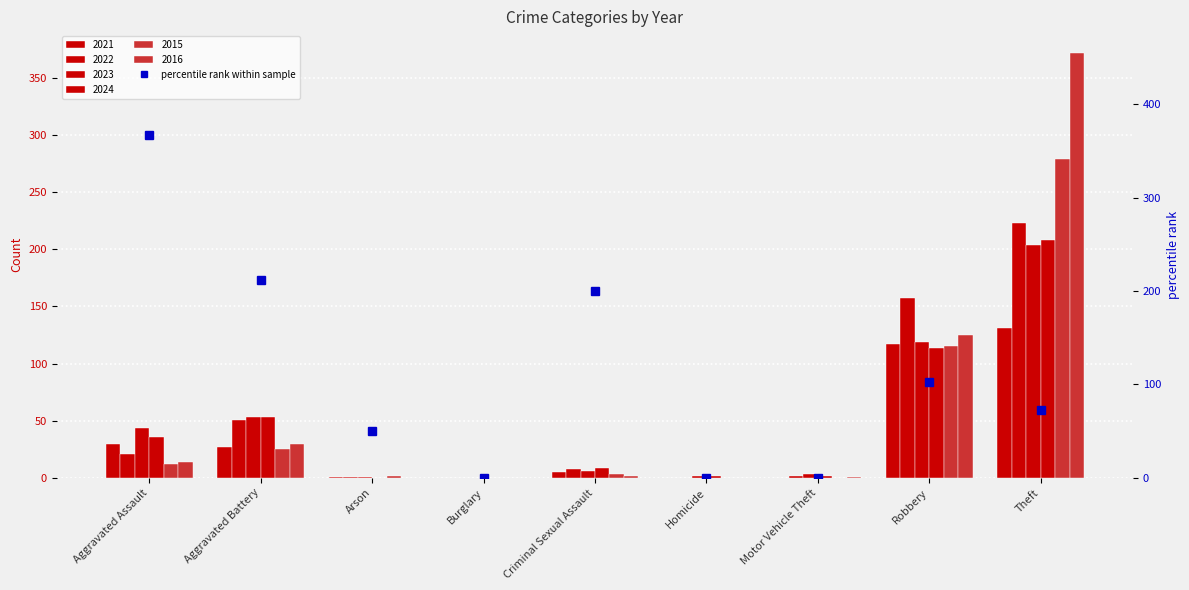

At which label is the value closest to 183?

Criminal Sexual Assault